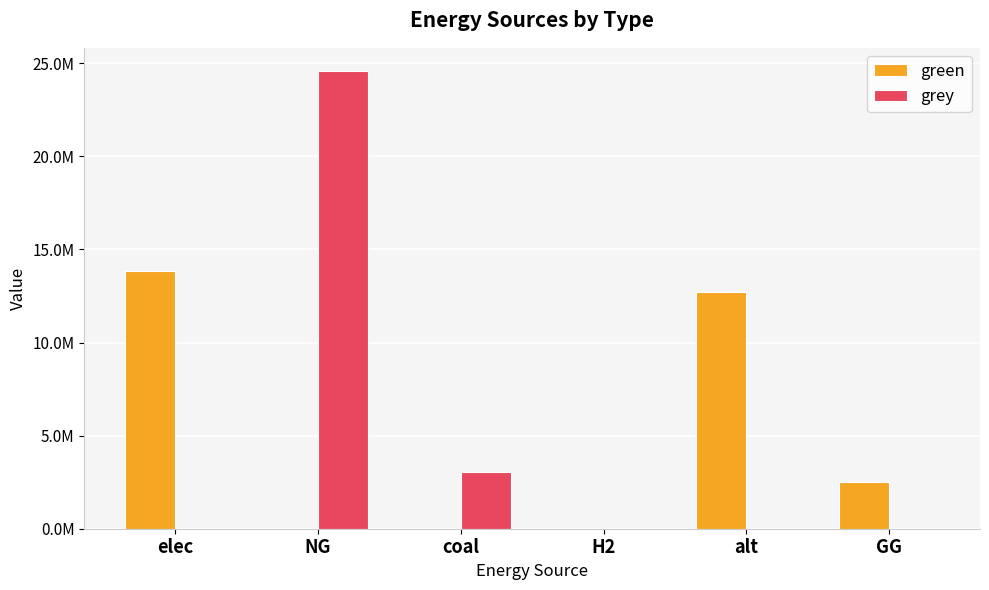

Reading left to right, what are all the values shown in this chart?

green: elec=13817505.1	NG=0.0	coal=0.0	H2=0.0	alt=12693297.0	GG=2500000.0
grey: elec=0.0	NG=24596197.7	coal=3072651.9	H2=0.0	alt=0.0	GG=0.0